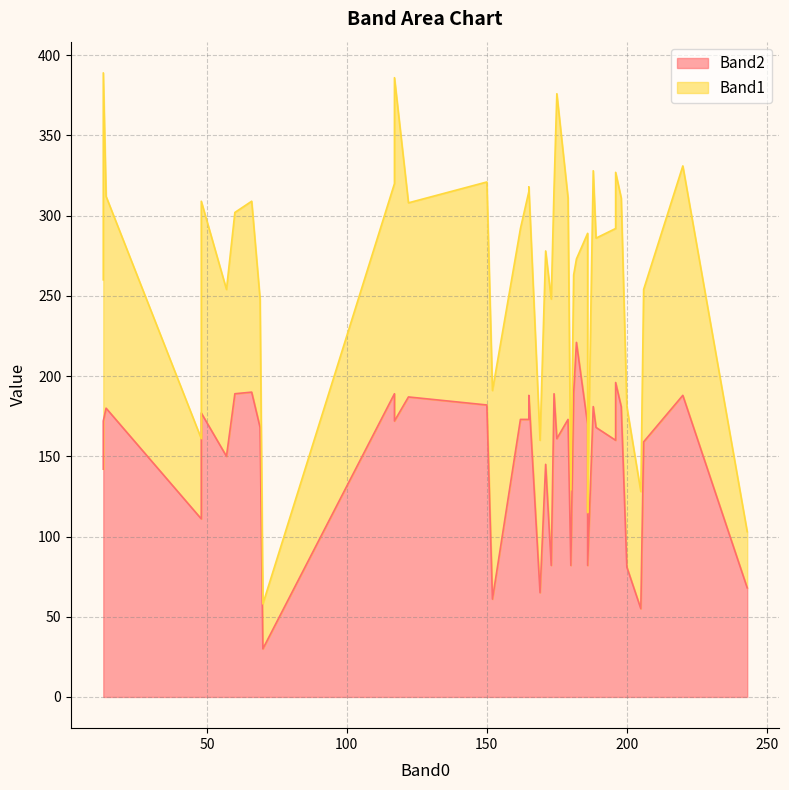

How many values in the Band2 series exceed 172?

18